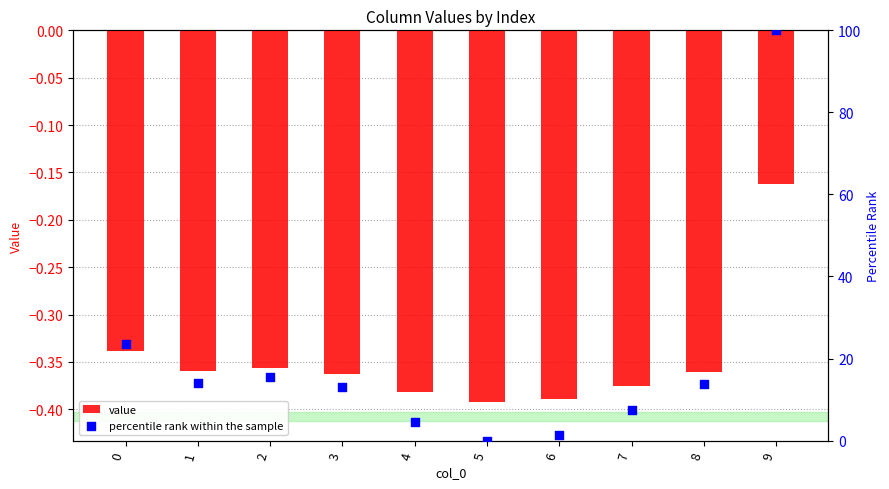

What is the total value across all series at 8?

13.5